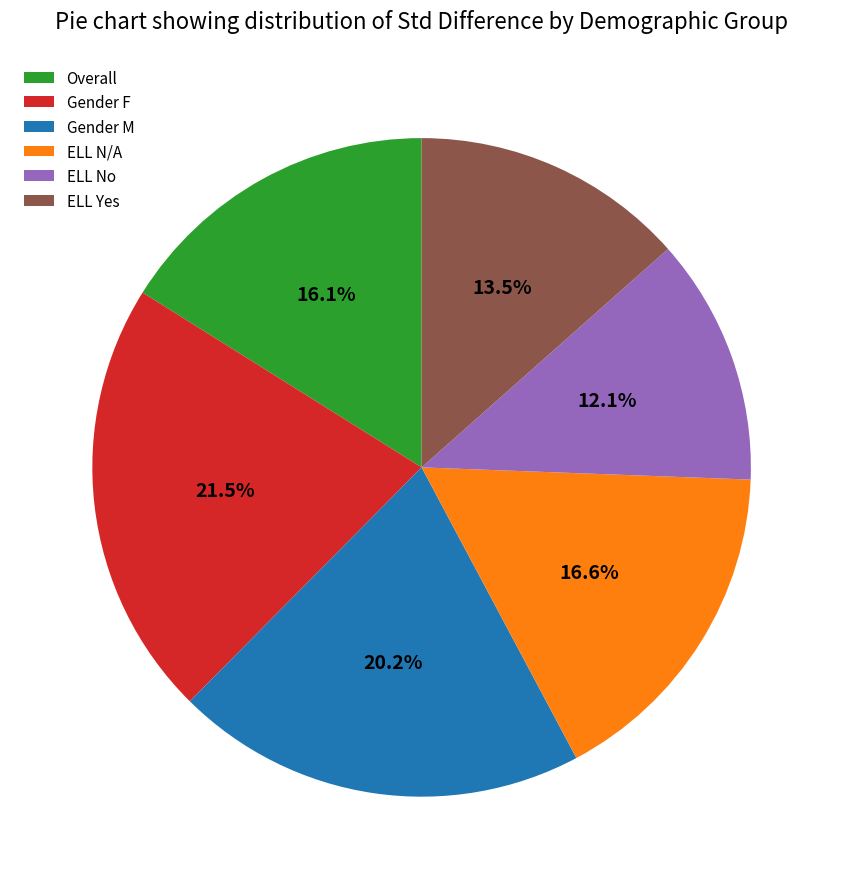

True or false: ELL N/A accounts for 6% of the total.

False